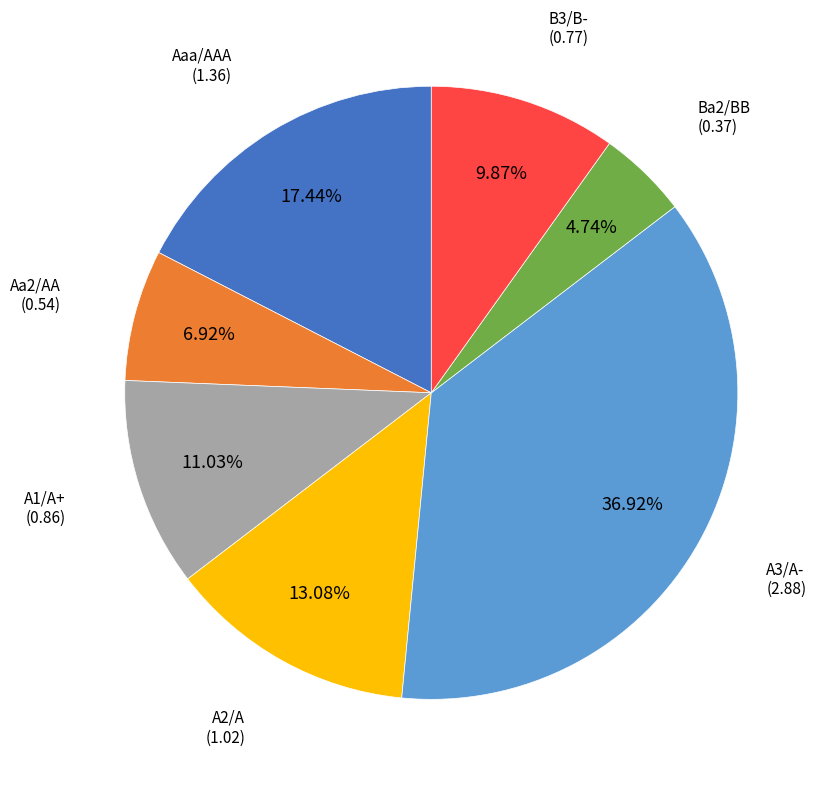

Is there any slice that represents more than half of the pie?

No